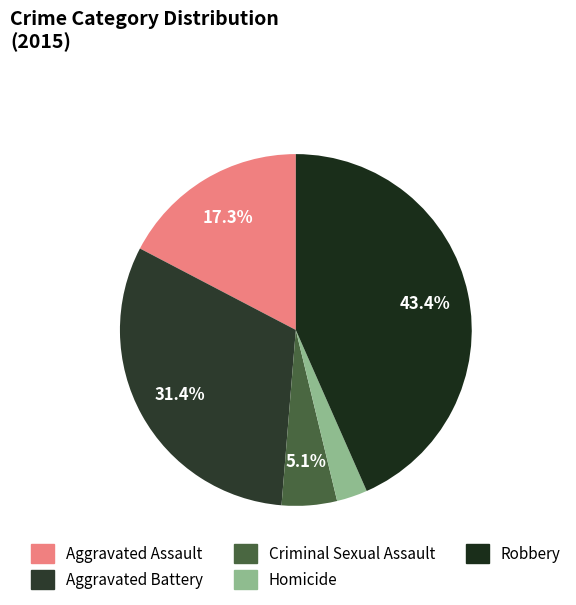

Count the number of slices in the pie.

5